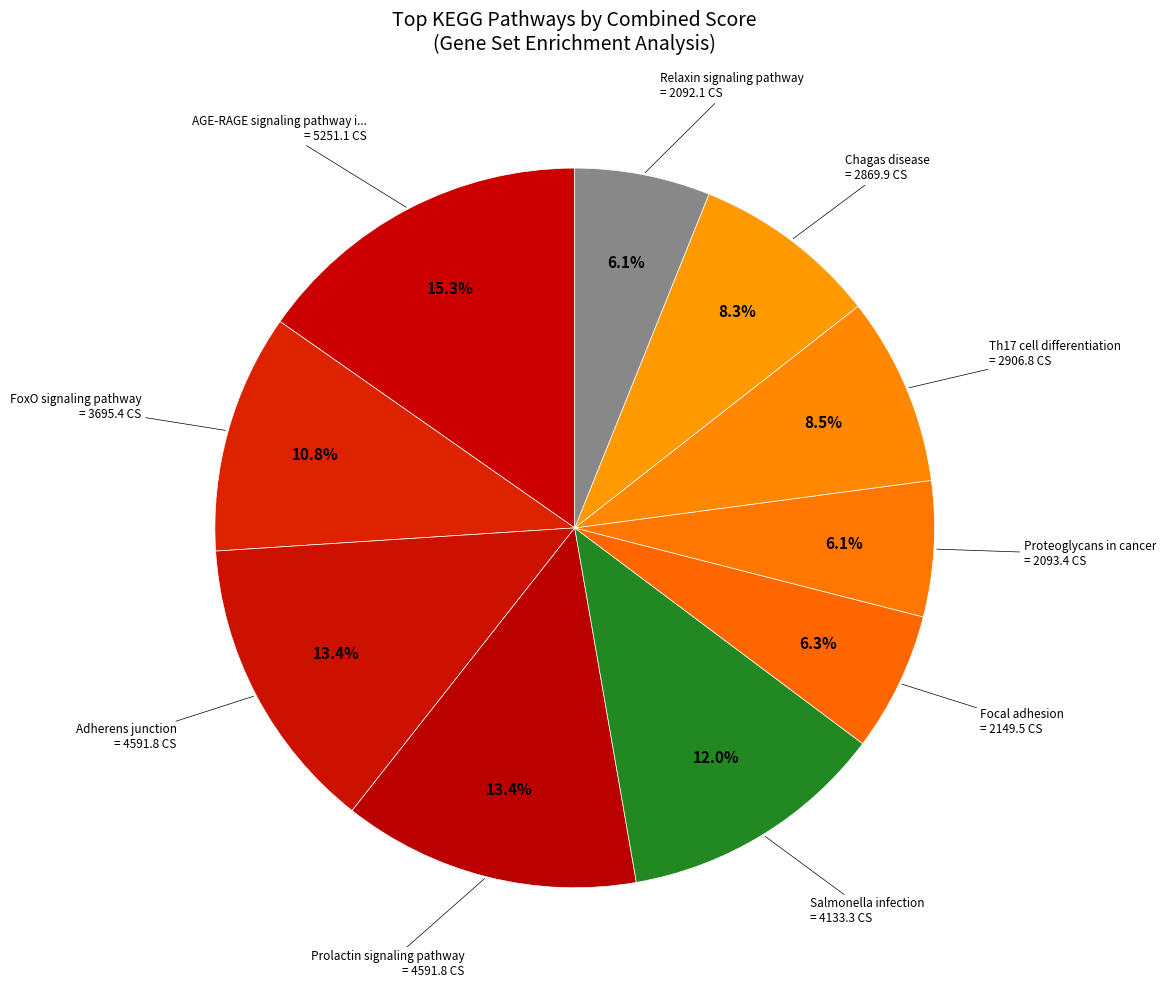

How many segments does this pie chart have?

10